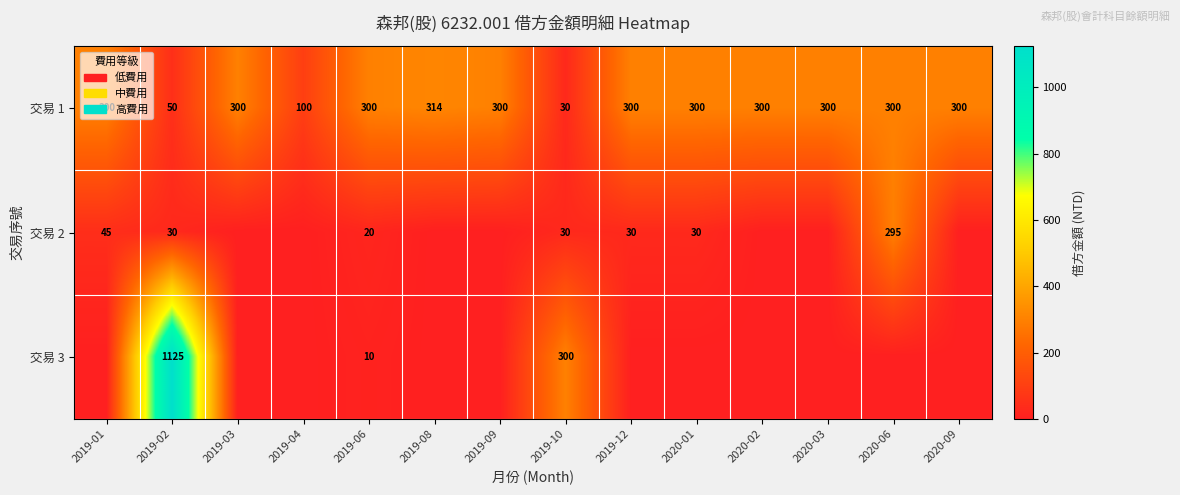

What is the highest value of the 交易 1 series?

314